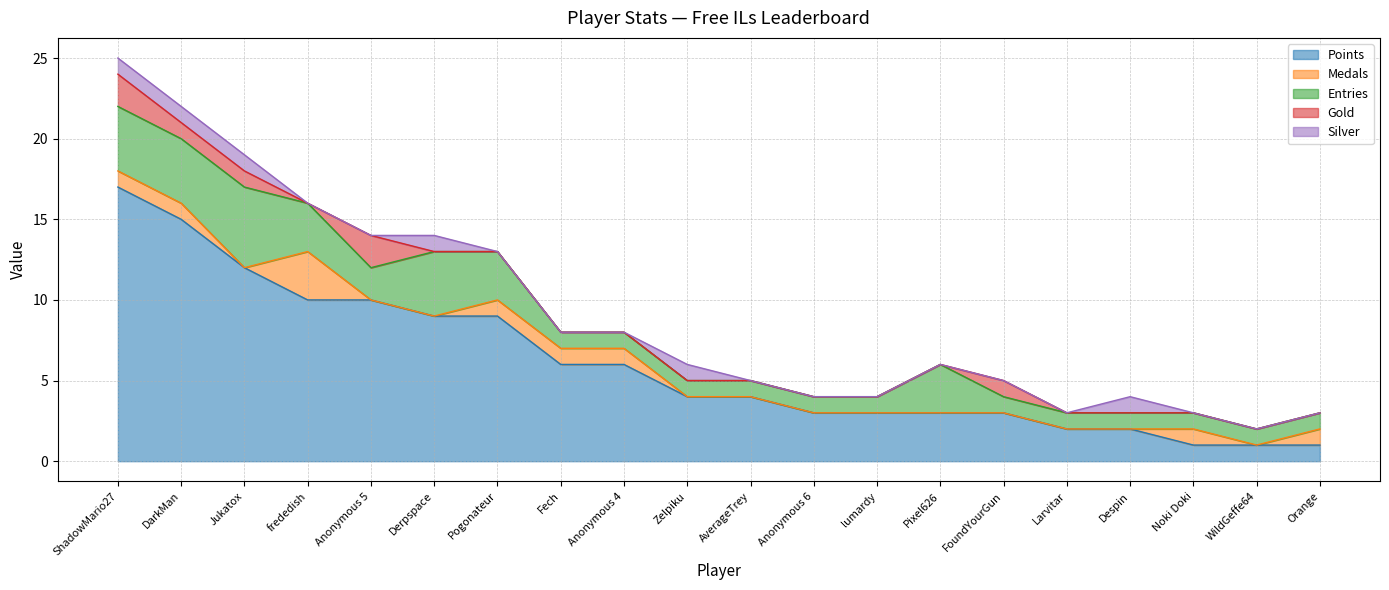

What is the difference between the highest and lowest values at DarkMan?

14